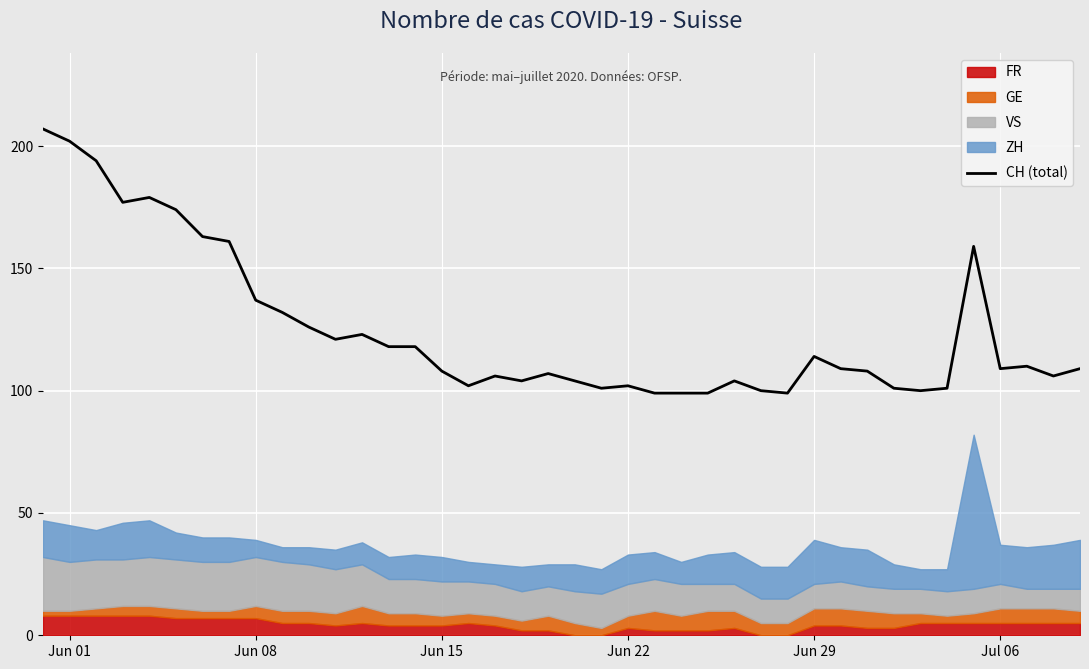

Reading left to right, extract all data points from this chart.

207	202	194	177	179	174	163	161	137	132	126	121	123	118	118	108	102	106	104	107	104	101	102	99	99	99	104	100	99	114	109	108	101	100	101	159	109	110	106	109